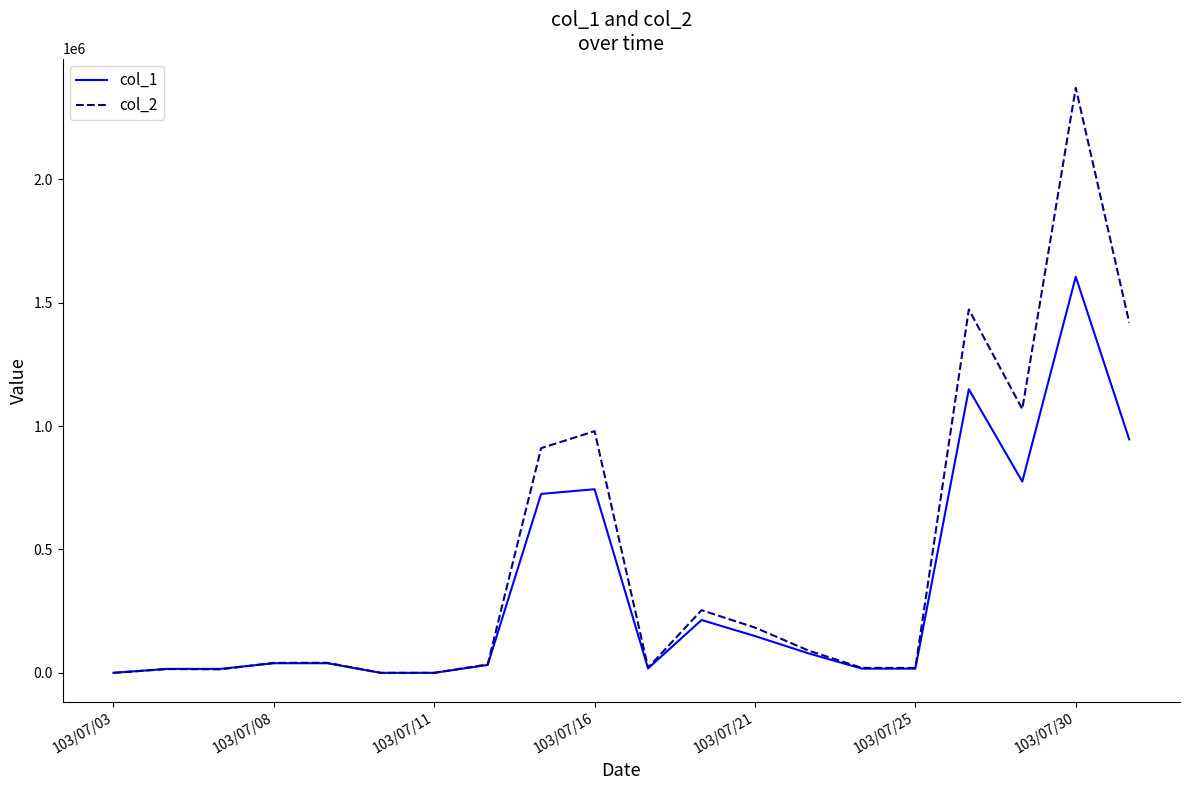

List the series in order of their peak value, highest first.

col_2, col_1